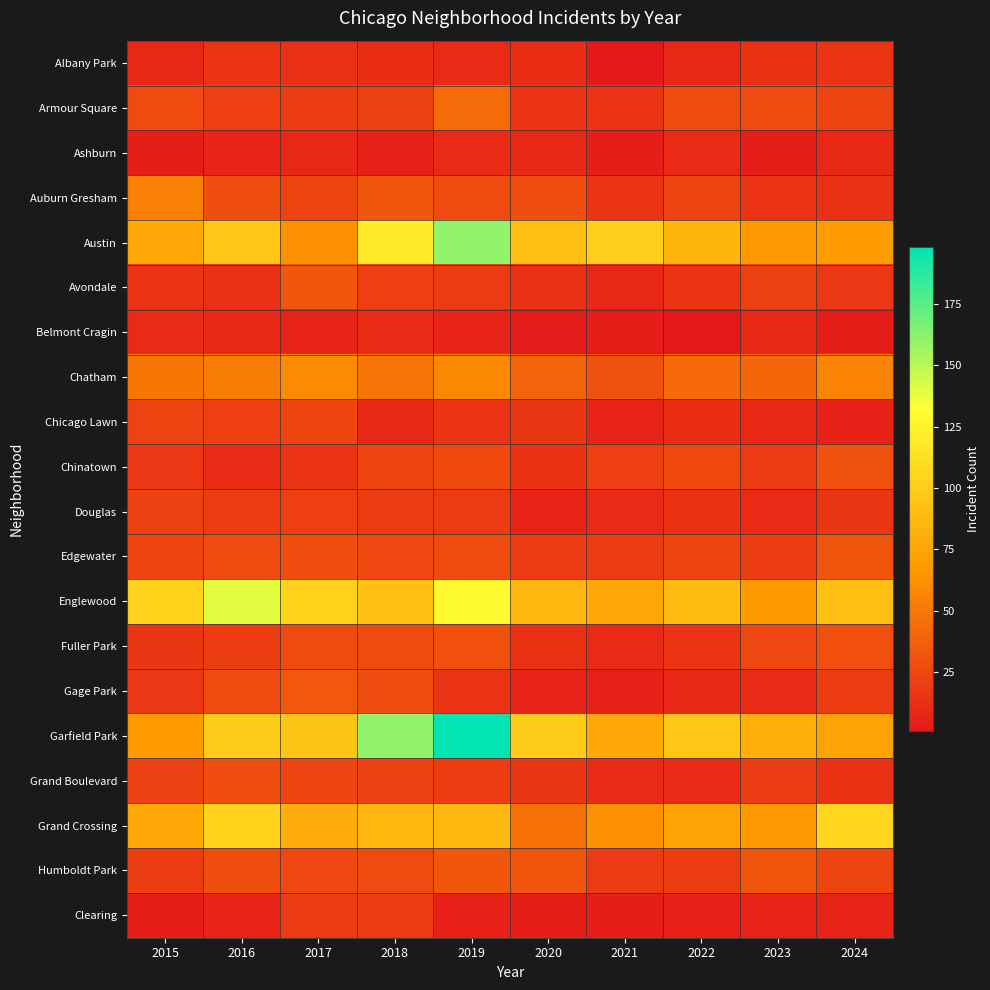

Reading left to right, transcribe all the data shown in this chart.

Albany Park: 2015=9	2016=15	2017=13	2018=12	2019=10	2020=12	2021=1	2022=8	2023=14	2024=15
Armour Square: 2015=27	2016=21	2017=19	2018=22	2019=43	2020=15	2021=15	2022=27	2023=27	2024=24
Ashburn: 2015=4	2016=7	2017=8	2018=5	2019=11	2020=8	2021=4	2022=11	2023=4	2024=8
Auburn Gresham: 2015=54	2016=28	2017=23	2018=33	2019=27	2020=28	2021=15	2022=23	2023=15	2024=13
Austin: 2015=77	2016=96	2017=62	2018=120	2019=160	2020=91	2021=101	2022=85	2023=66	2024=69
Avondale: 2015=15	2016=13	2017=33	2018=21	2019=18	2020=13	2021=8	2022=15	2023=22	2024=17
Belmont Cragin: 2015=11	2016=8	2017=6	2018=11	2019=7	2020=2	2021=3	2022=1	2023=9	2024=3
Chatham: 2015=49	2016=52	2017=59	2018=48	2019=58	2020=39	2021=30	2022=42	2023=41	2024=55
Chicago Lawn: 2015=23	2016=21	2017=24	2018=9	2019=15	2020=16	2021=7	2022=12	2023=8	2024=5
Chinatown: 2015=17	2016=11	2017=15	2018=24	2019=26	2020=14	2021=21	2022=26	2023=18	2024=30
Douglas: 2015=22	2016=19	2017=21	2018=20	2019=18	2020=6	2021=10	2022=14	2023=11	2024=16
Edgewater: 2015=24	2016=27	2017=28	2018=25	2019=27	2020=18	2021=18	2022=23	2023=19	2024=32
Englewood: 2015=104	2016=139	2017=104	2018=92	2019=129	2020=86	2021=76	2022=89	2023=67	2024=92
Fuller Park: 2015=16	2016=19	2017=27	2018=27	2019=29	2020=14	2021=10	2022=15	2023=25	2024=29
Gage Park: 2015=17	2016=27	2017=34	2018=28	2019=15	2020=7	2021=5	2022=9	2023=11	2024=19
Garfield Park: 2015=68	2016=100	2017=95	2018=161	2019=198	2020=99	2021=77	2022=96	2023=81	2024=73
Grand Boulevard: 2015=22	2016=28	2017=24	2018=22	2019=19	2020=16	2021=10	2022=11	2023=20	2024=14
Grand Crossing: 2015=77	2016=104	2017=80	2018=86	2019=87	2020=46	2021=63	2022=74	2023=66	2024=105
Humboldt Park: 2015=19	2016=28	2017=25	2018=27	2019=33	2020=32	2021=18	2022=19	2023=32	2024=24
Clearing: 2015=4	2016=7	2017=18	2018=19	2019=5	2020=4	2021=4	2022=5	2023=6	2024=7